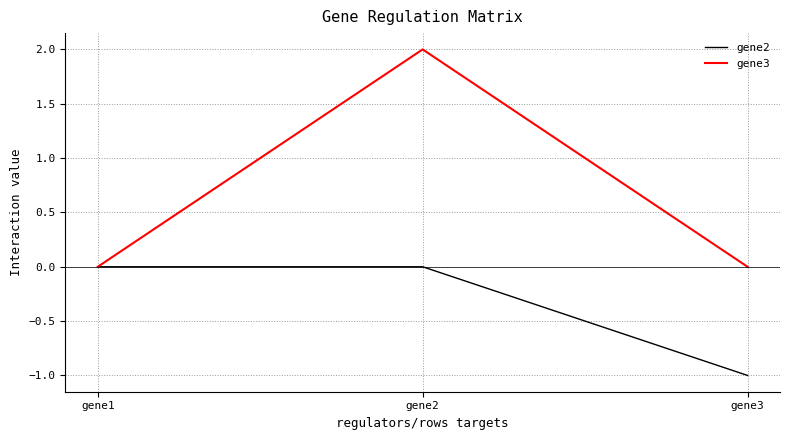

Which series changed the most between gene1 and gene3?

gene2